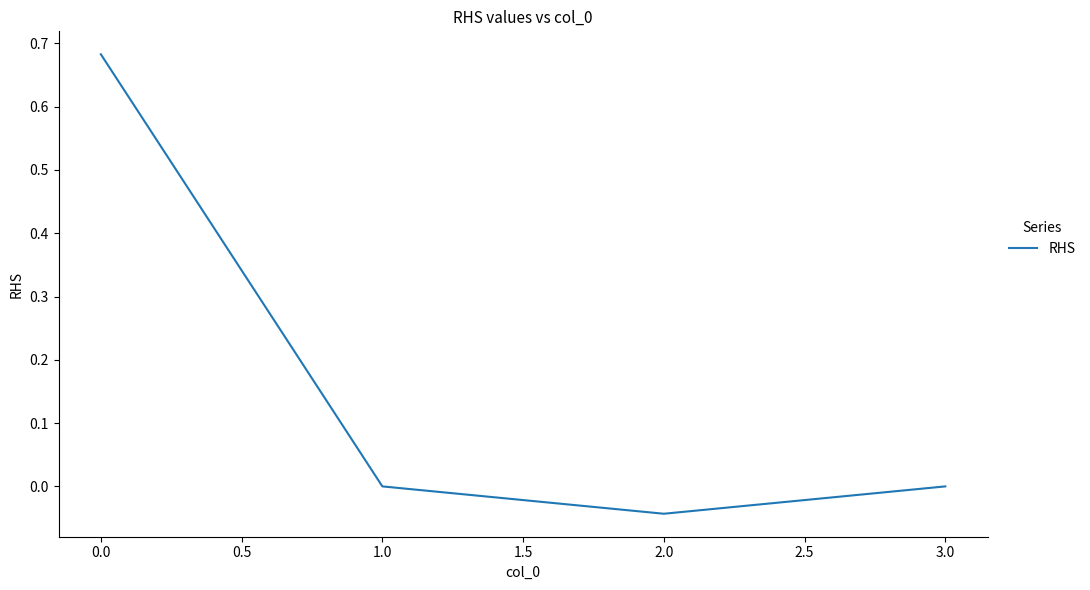

What position from the right is 3.0?

1